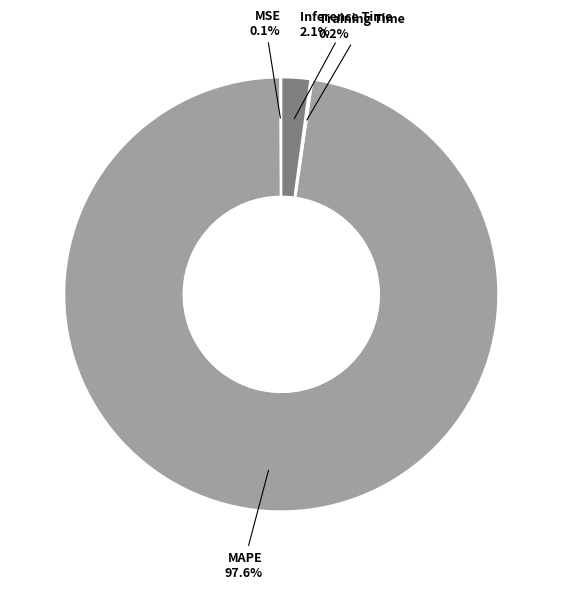

How many segments does this pie chart have?

4